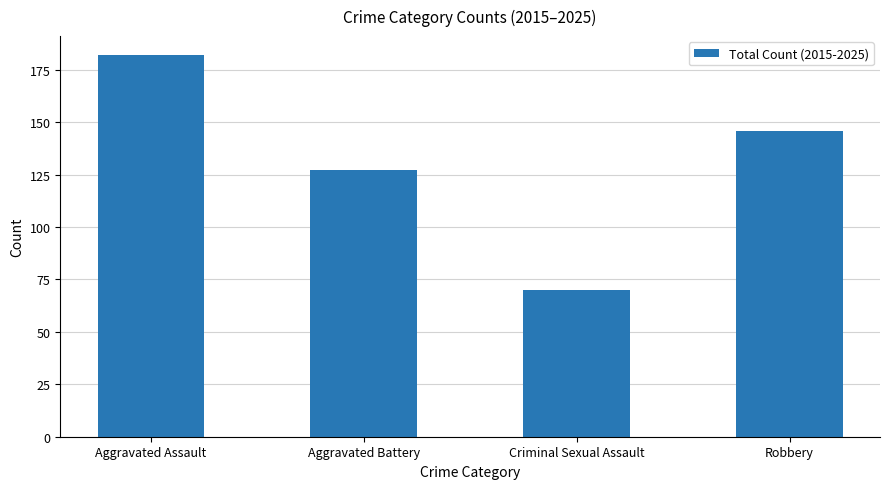

True or false: the data shows 59 at Aggravated Assault.

False